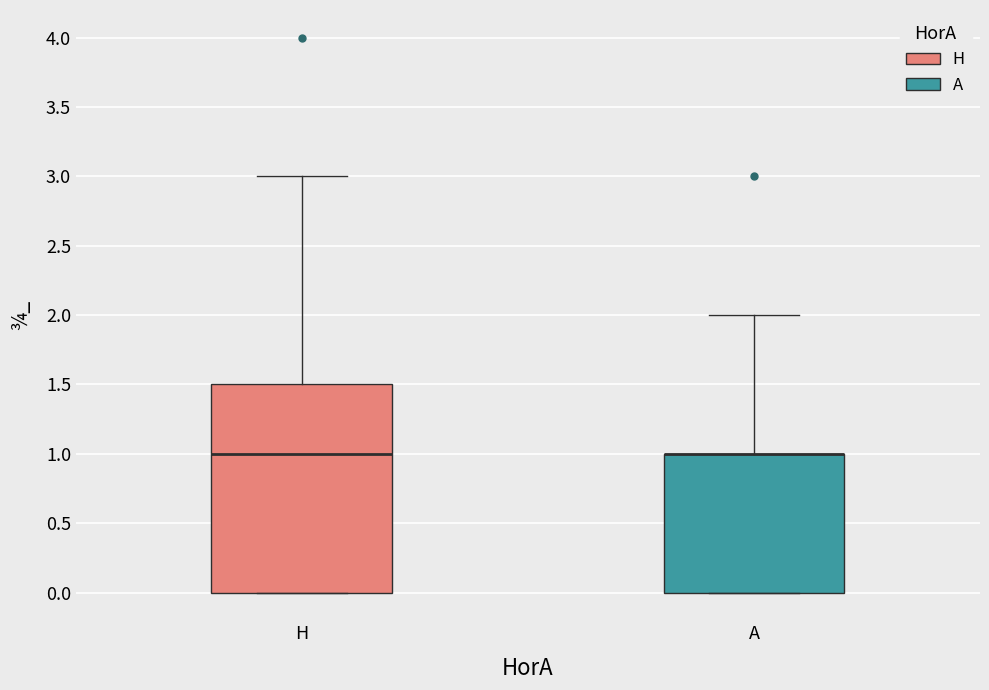

Reading left to right, read every box against the y-axis: the position of its median line, the range the box covers, and the ends of its whiskers. The values are not printed on the chart, so give them approximately, as read against the axis.

H: median 1.0, box 0.0 to 1.5, whiskers 0.0 to 3.0
A: median 1.0 (drawn on the box's upper edge), box 0.0 to 1.0, whiskers 0.0 to 2.0